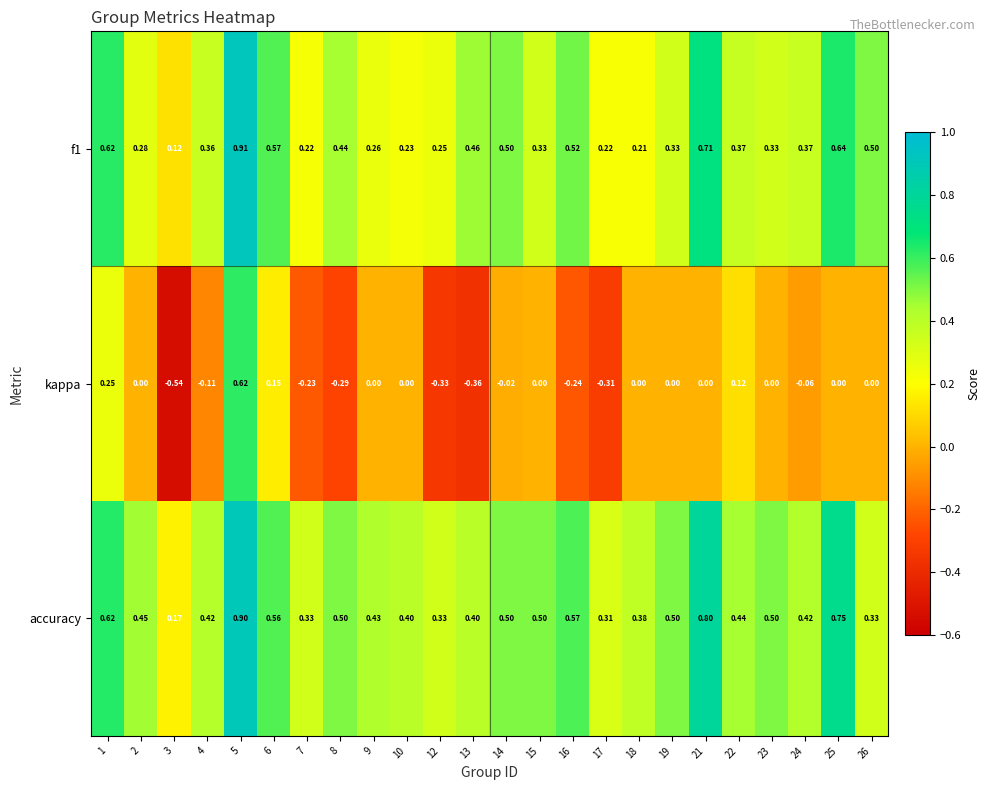

At which category does the chart reach its peak across all series?

5